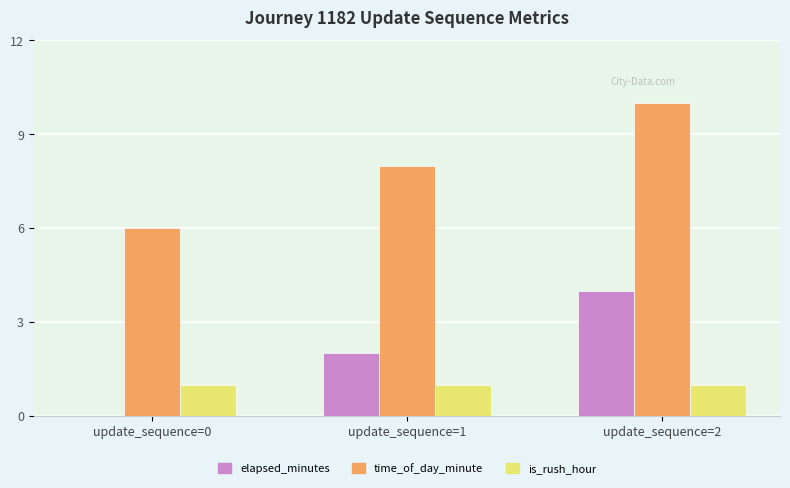

Reading right to left, list all the values displayed in this chart.

elapsed_minutes: update_sequence=2=4	update_sequence=1=2	update_sequence=0=0
time_of_day_minute: update_sequence=2=10	update_sequence=1=8	update_sequence=0=6
is_rush_hour: update_sequence=2=1	update_sequence=1=1	update_sequence=0=1